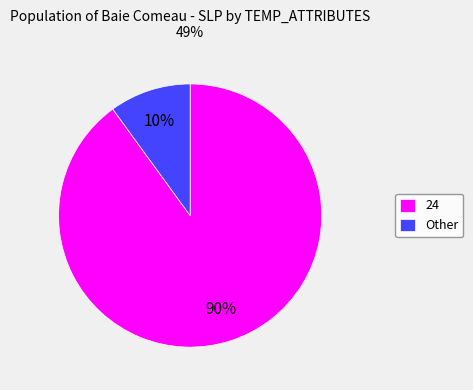

Is it true that 24 is 16% of the pie?

False